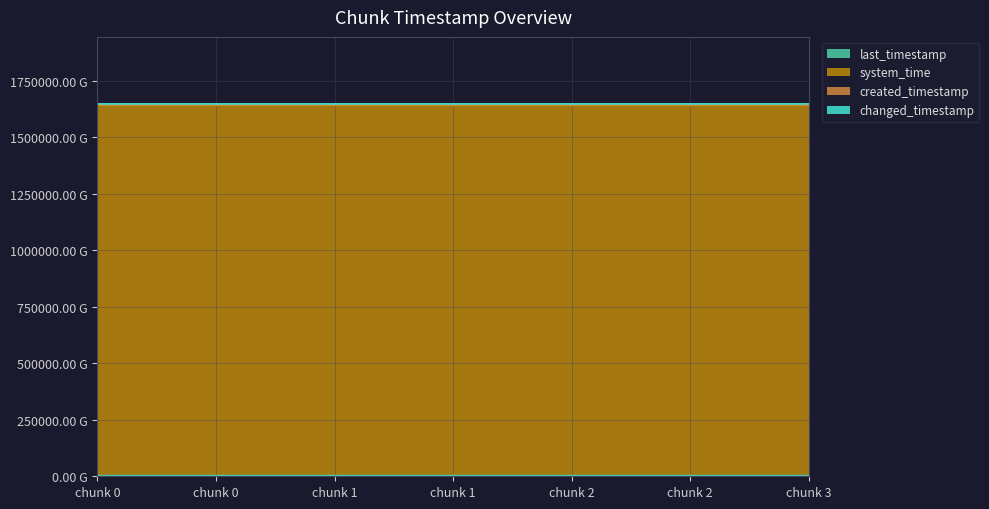

Does the chart display data point markers on the line(s)?

No